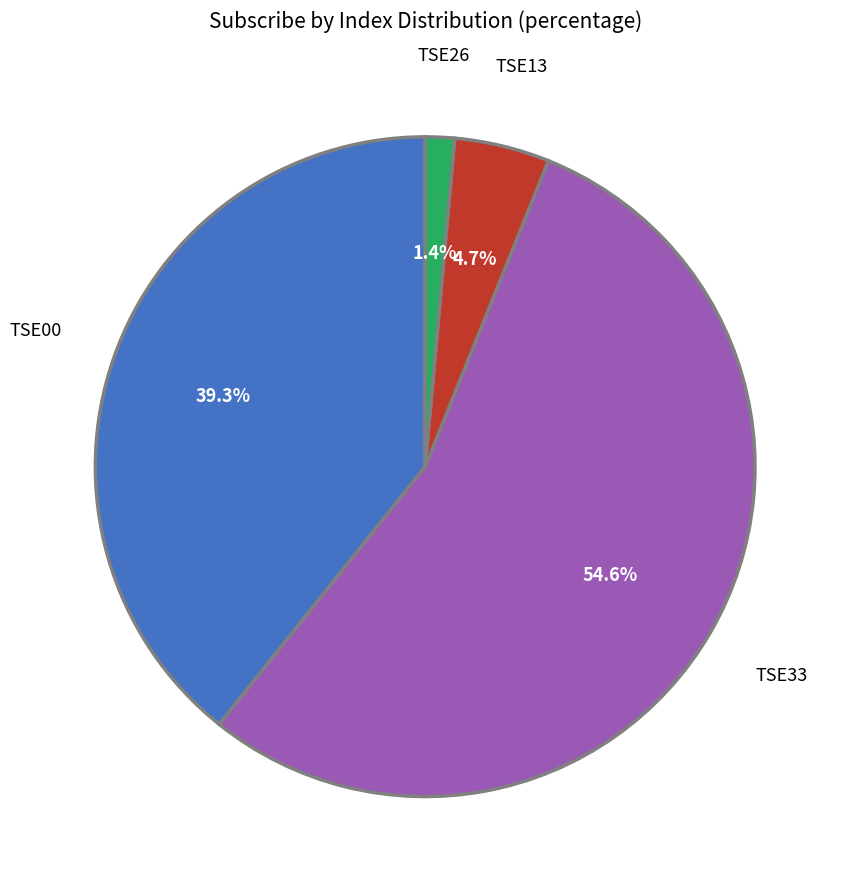

To the nearest percent, what is the difference between the largest and smallest slice percentages?

53%